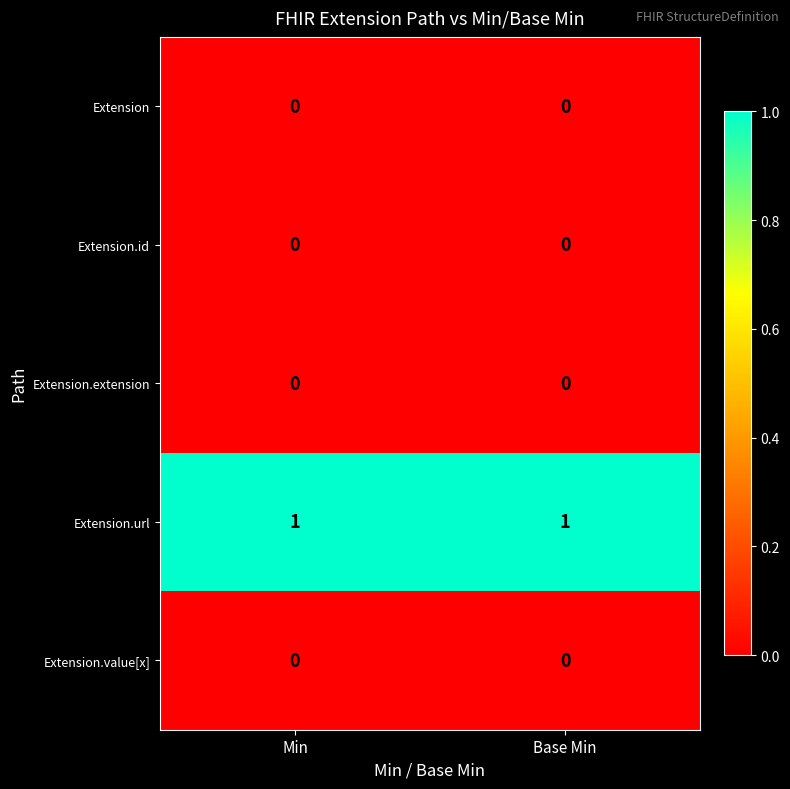

Is the value of Extension.url at Base Min greater than the value of Extension.extension at Base Min?

Yes